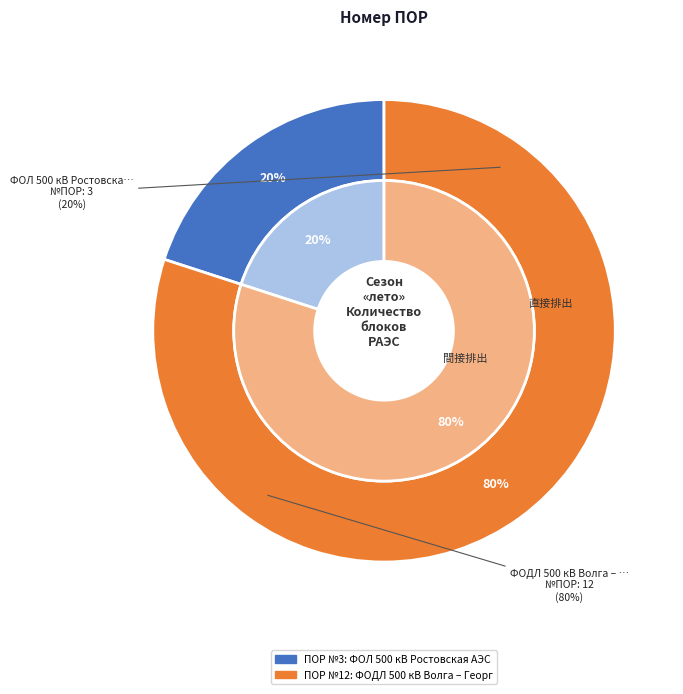

How much of the chart is everything except ФОДЛ 500 кВ Волга – Георгиевская?

20.0%